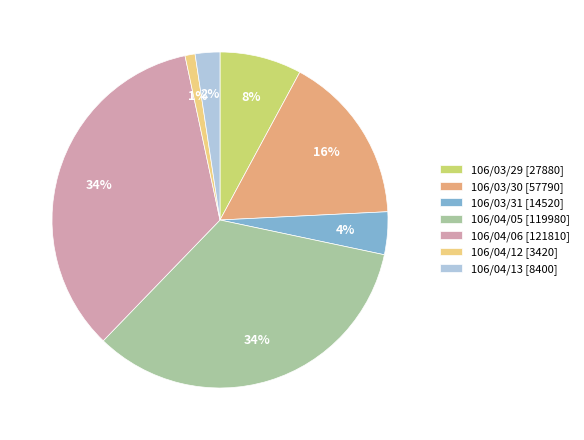

Do 106/04/06 [121810] and 106/04/05 [119980] together represent more than half of the pie?

Yes